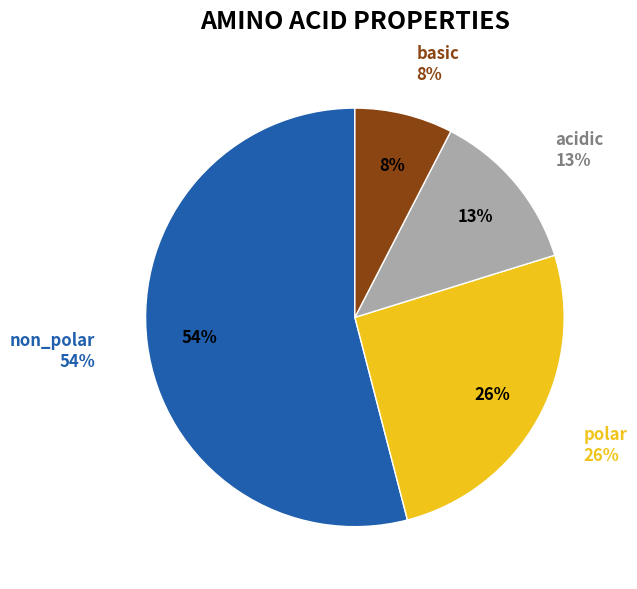

Is it true that polar is 26% of the pie?

True